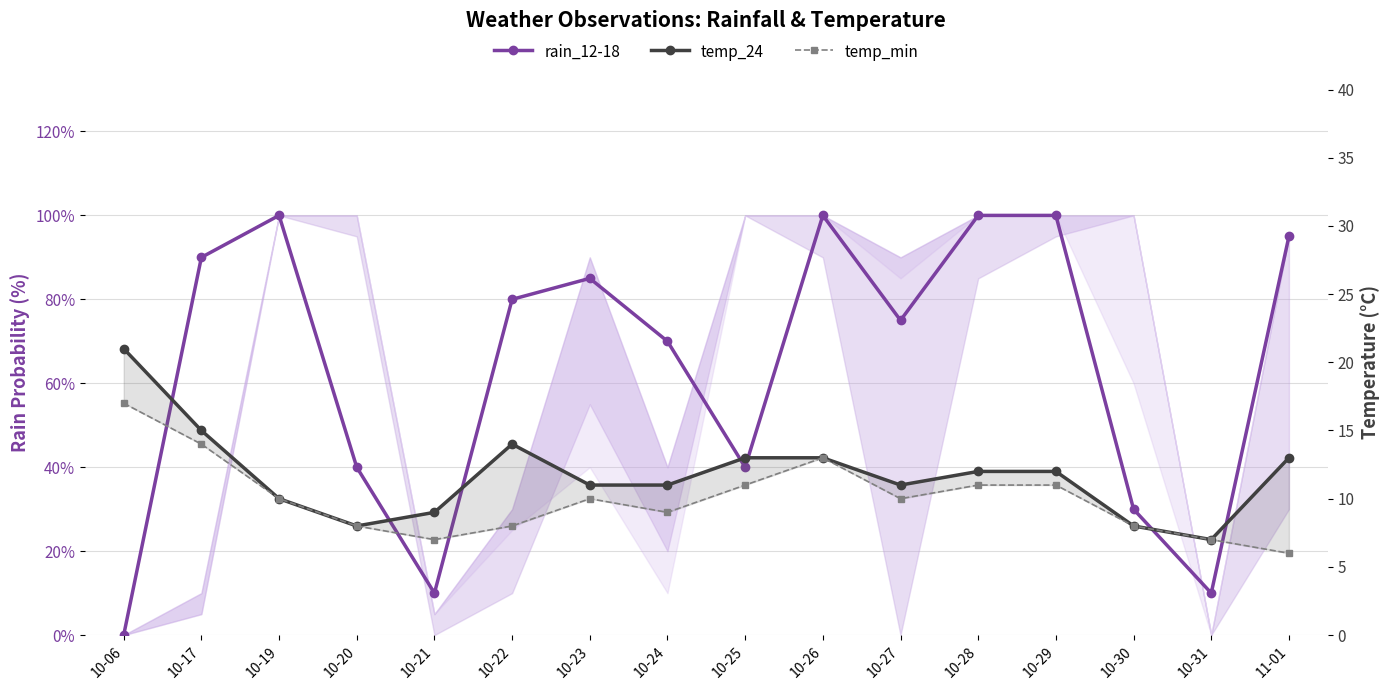

Where is the first local maximum for temp_min?

10-23